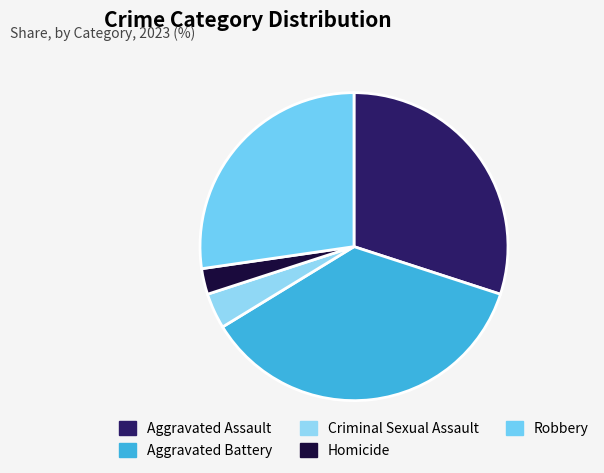

True or false: Robbery accounts for 35% of the total.

False